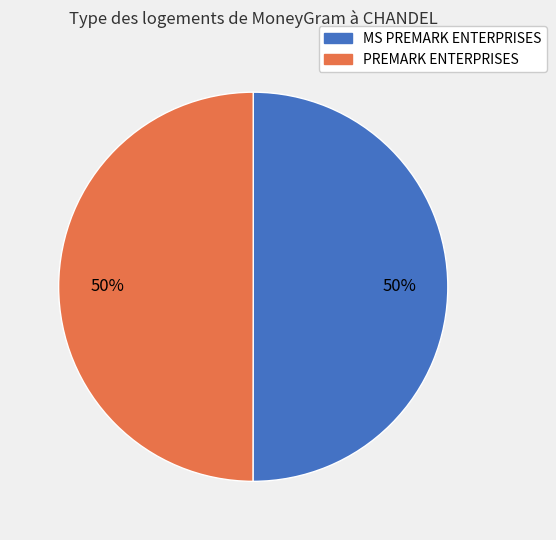

To the nearest percent, what portion does PREMARK ENTERPRISES represent?

50%